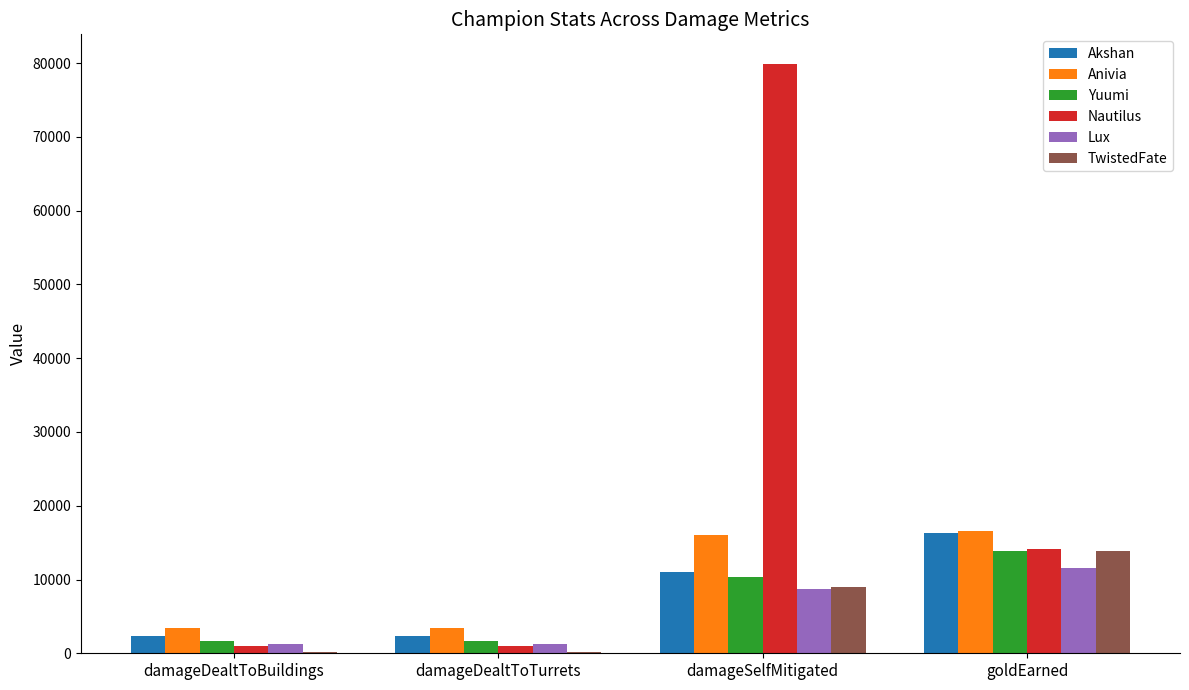

Count the number of data series in this chart.

6